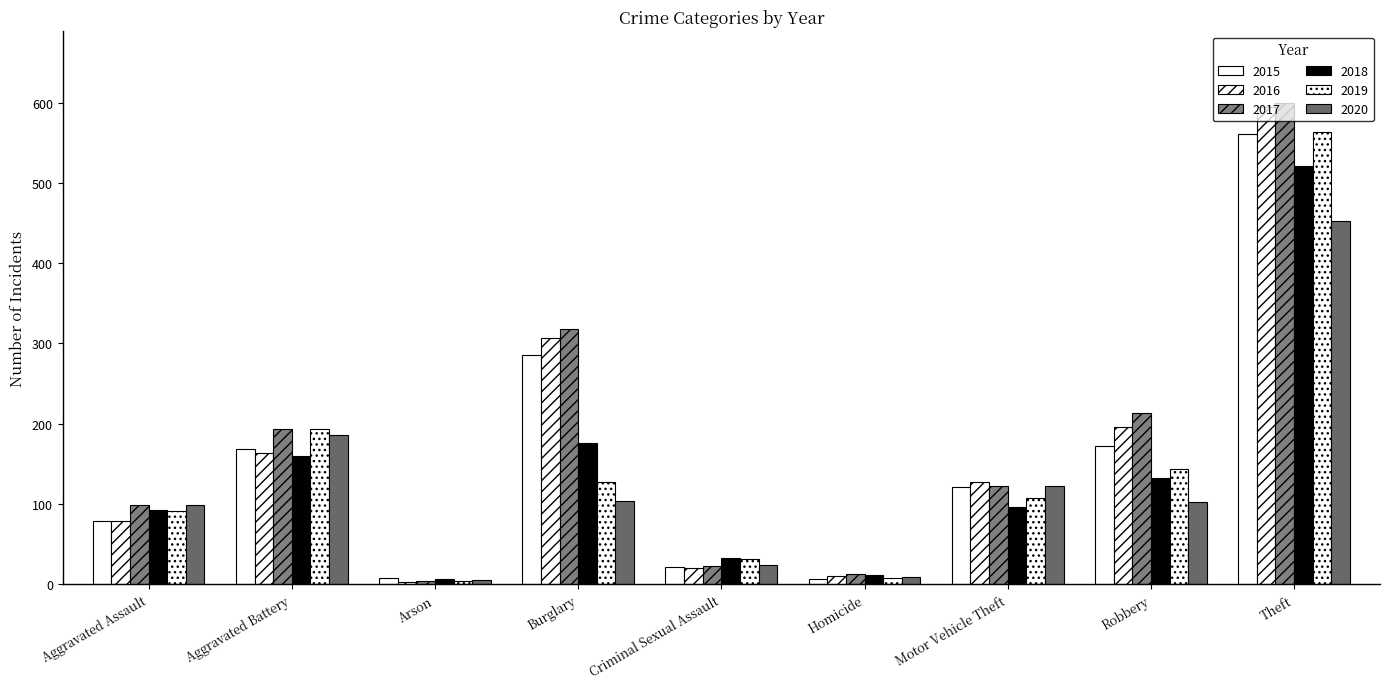

What is the spread (max minus min) of values at Aggravated Assault?

20